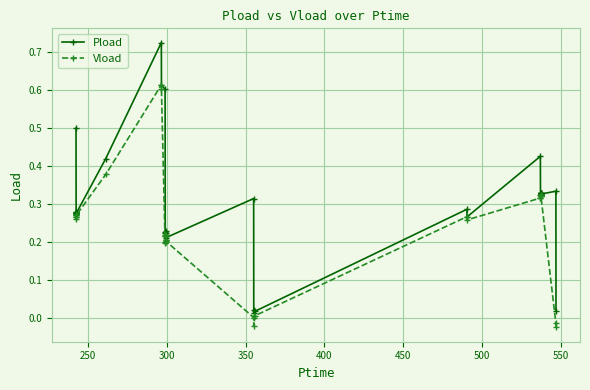

How many data points does each series have?

36